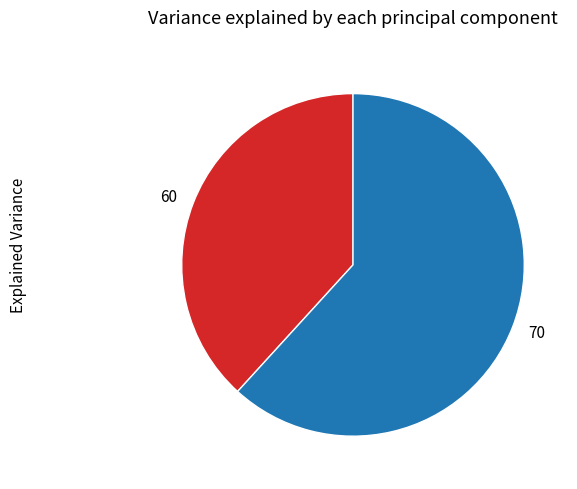

The 60 slice represents 45% of the pie. True or false?

False